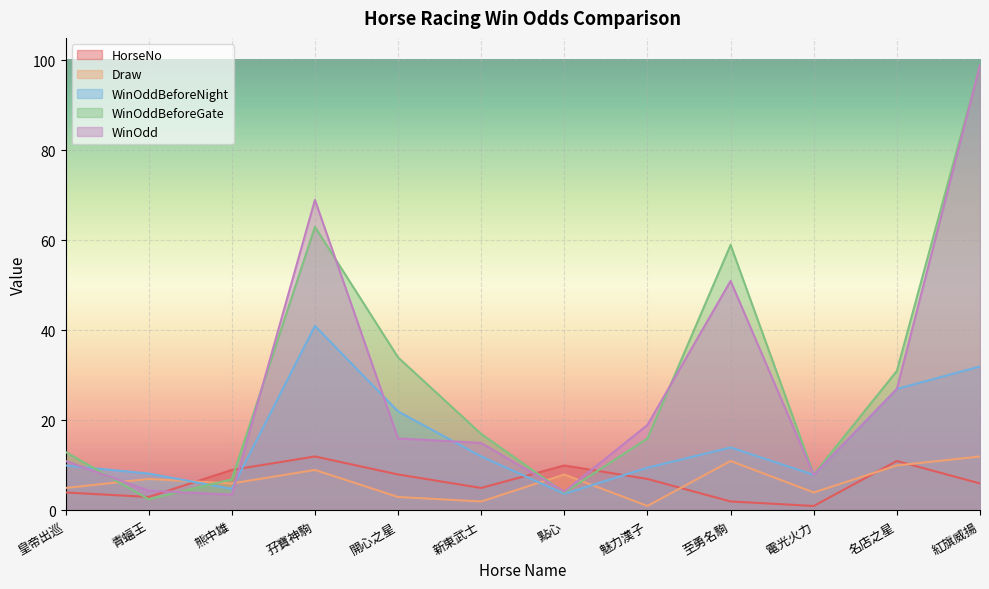

Reading left to right, extract all data points from this chart.

HorseNo: 4.0	3.0	9.0	12.0	8.0	5.0	10.0	7.0	2.0	1.0	11.0	6.0
Draw: 5.0	7.0	6.0	9.0	3.0	2.0	8.0	1.0	11.0	4.0	10.0	12.0
WinOddBeforeNight: 10.0	8.2	4.8	41.0	22.0	12.0	3.7	9.5	14.0	7.9	27.0	32.0
WinOddBeforeGate: 13.0	2.5	6.9	63.0	34.0	17.0	4.0	16.0	59.0	8.0	31.0	99.0
WinOdd: 11.0	4.4	3.5	69.0	16.0	15.0	4.2	19.0	51.0	7.9	27.0	99.0